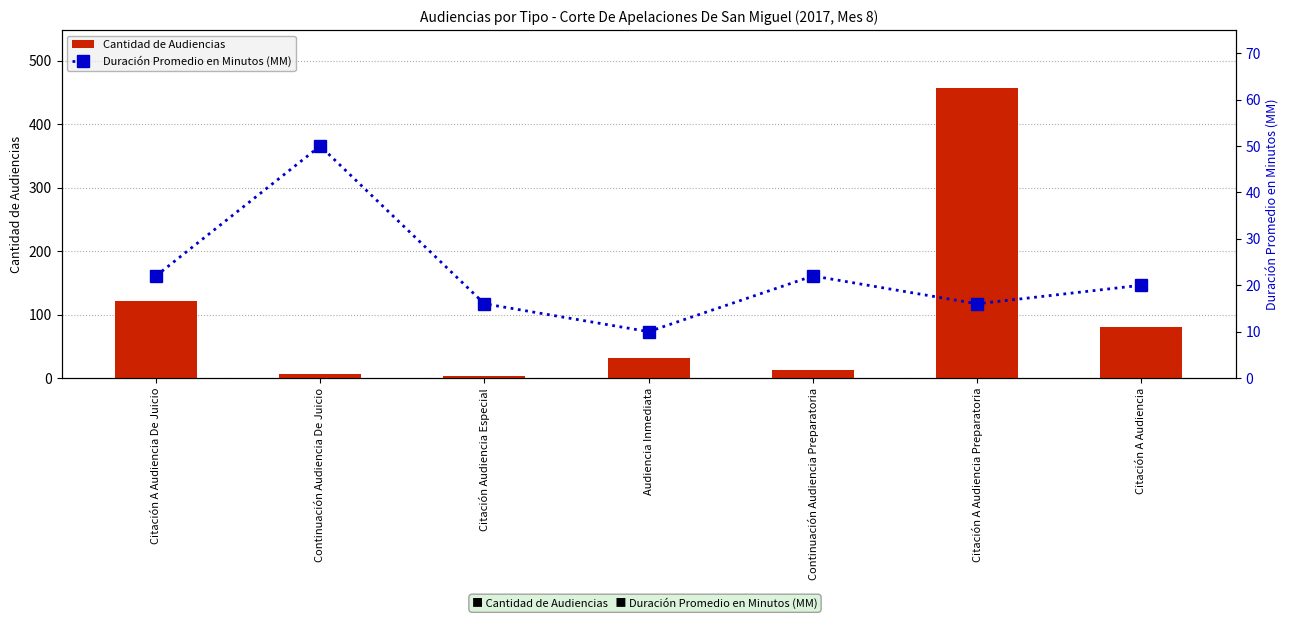

At which label is Cantidad de Audiencias closest to 230?

Citación A Audiencia De Juicio